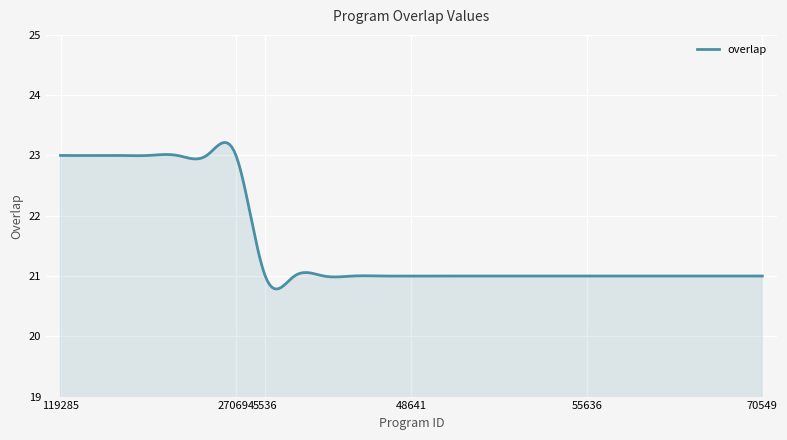

What is the smallest value displayed?

20.8